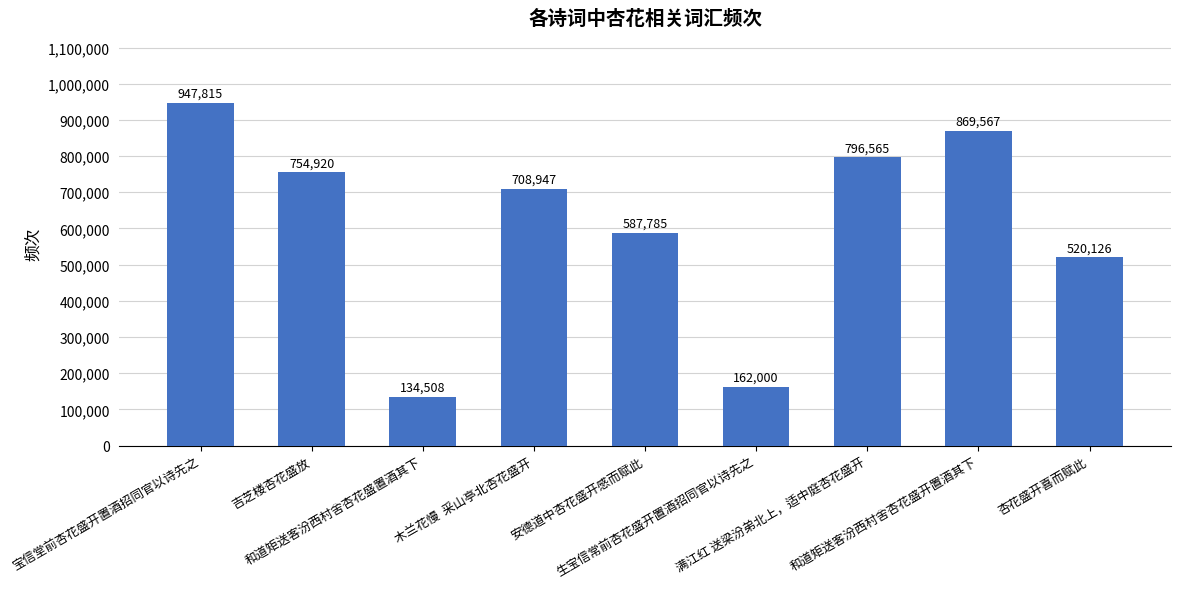

What is the value of the 8th bar from the left?

869567